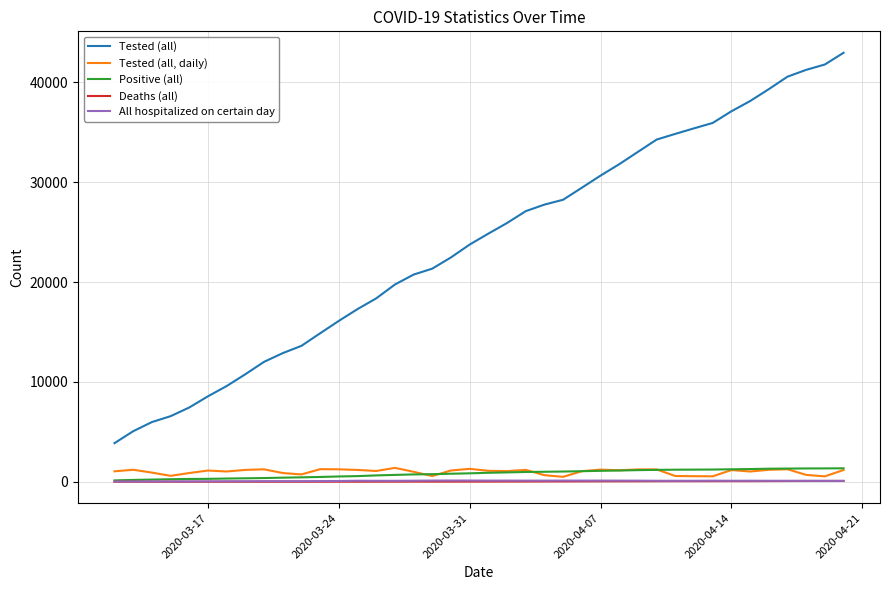

In Tested (all, daily), how many points are higher than both neighbors (excluding endpoints)?

11